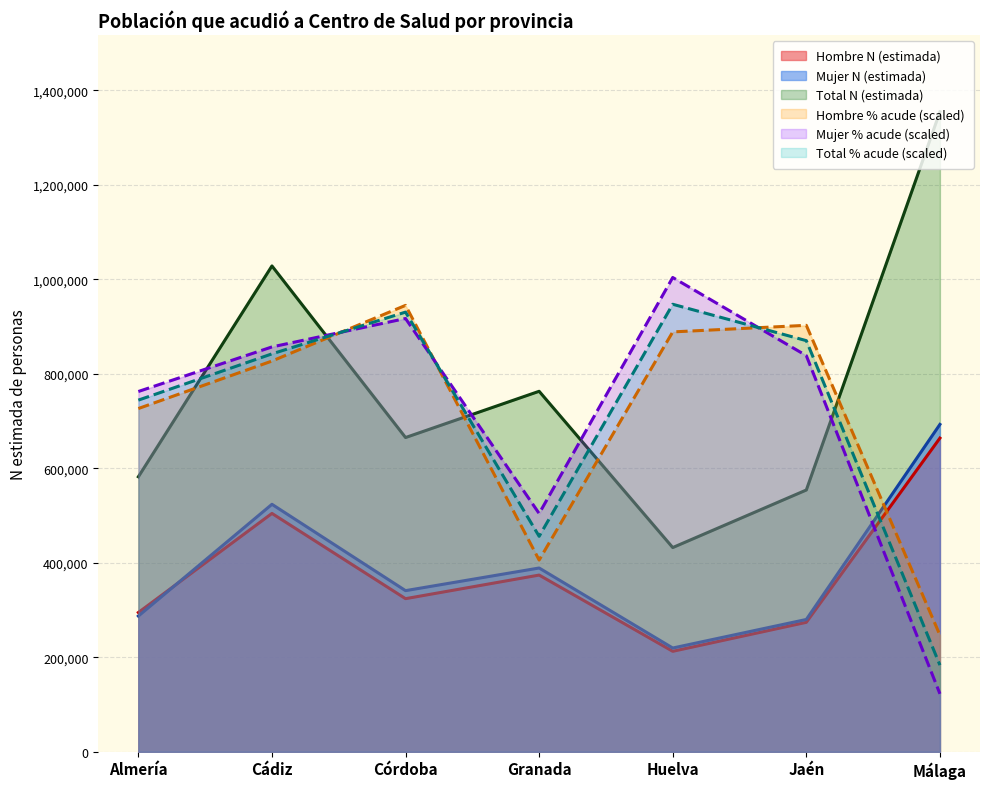

Rank the series by their maximum value, from highest to lowest.

Total N (estimada), Mujer % Sí por algo usted, Total % Sí por algo usted, Hombre % Sí por algo usted, Mujer N (estimada), Hombre N (estimada)